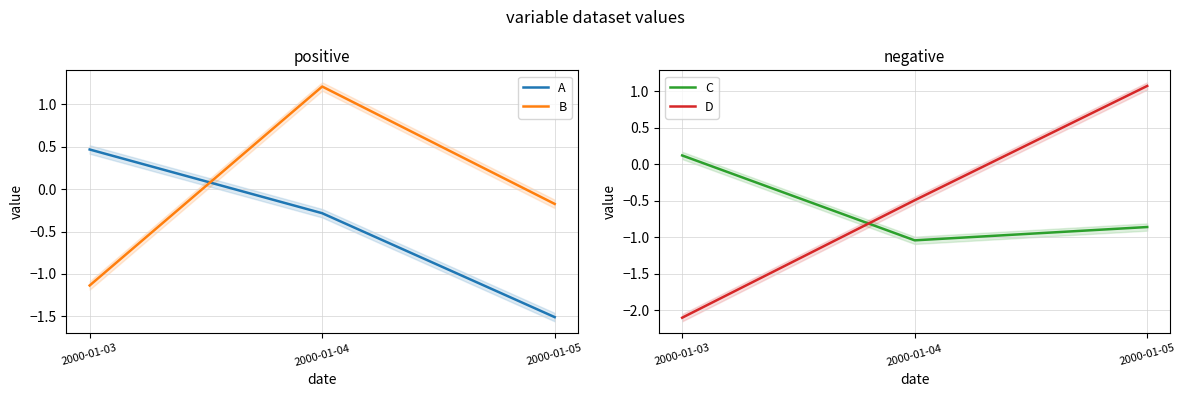

The B series shows -0.5 at 2000-01-03. True or false?

False